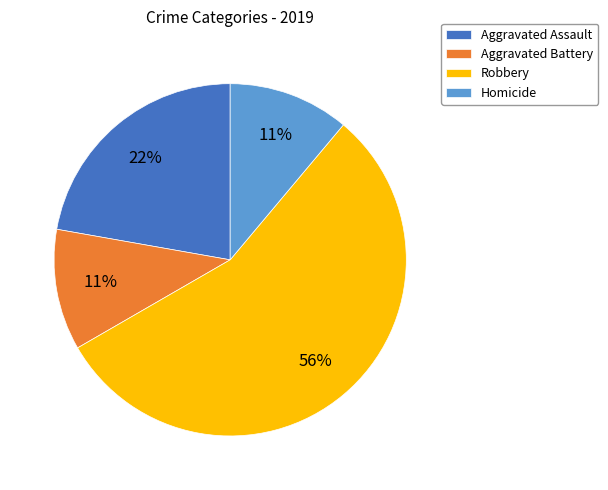

How many segments does this pie chart have?

4